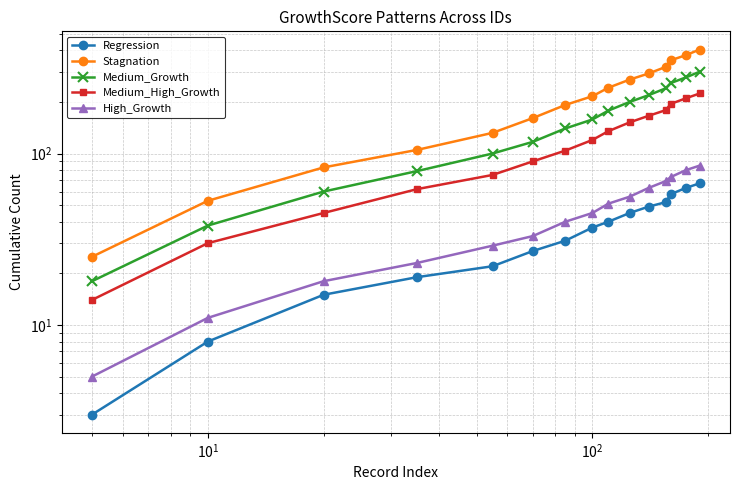

Is this an area chart (filled region under the line)?

No